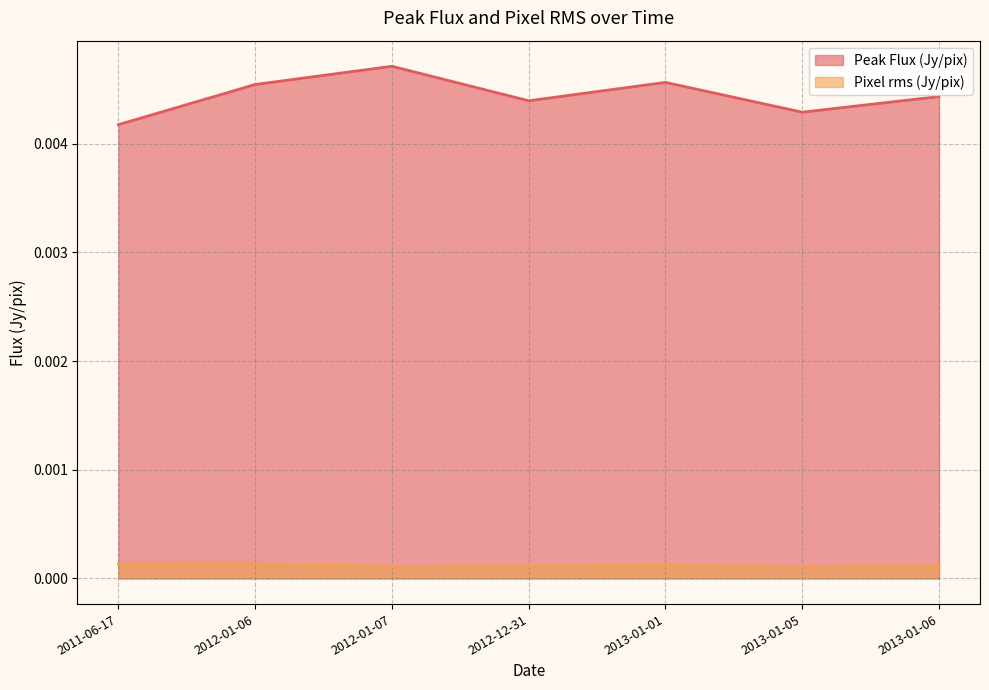

How many Peak Flux (Jy/pix) values are between 0 and 1?

7